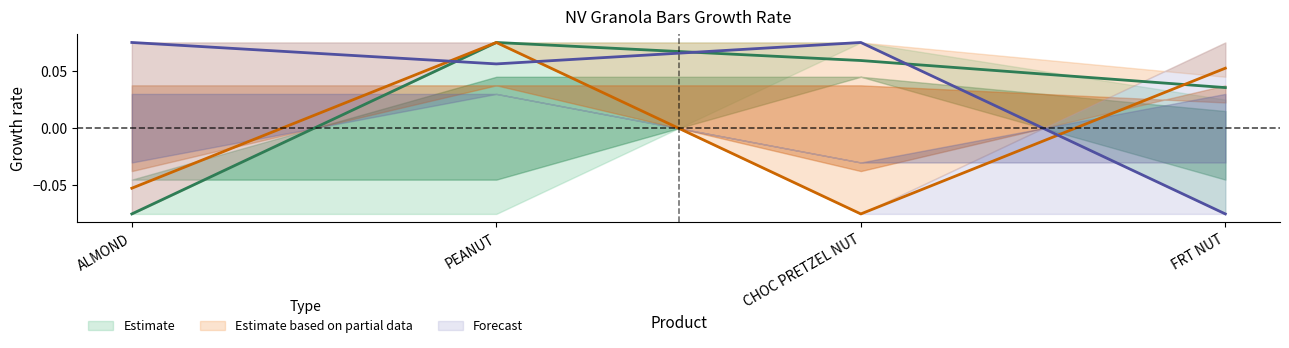

Rank the series by their maximum value, from lowest to highest.

Estimate, Estimate based on partial data, Forecast